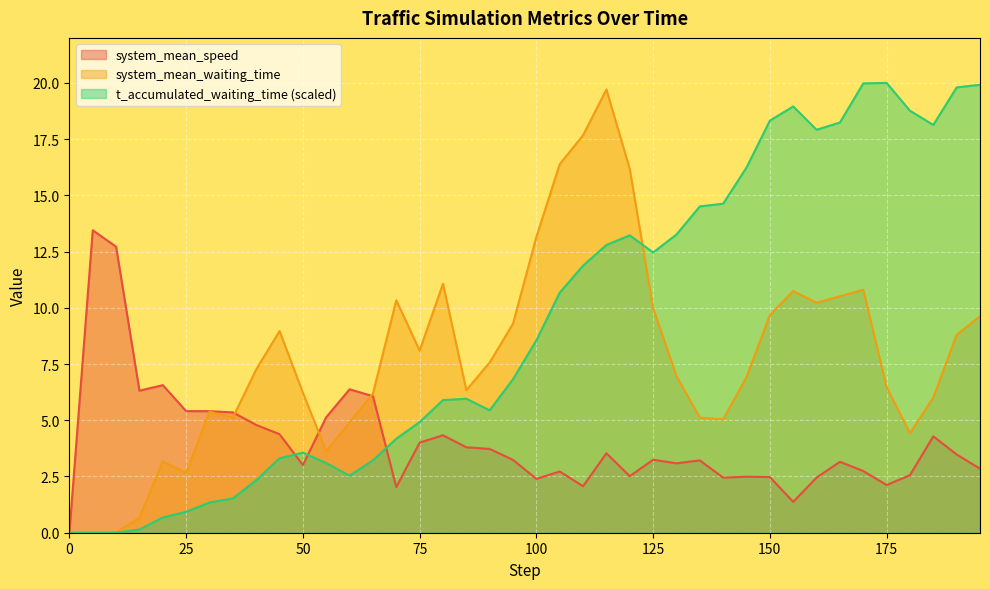

True or false: t_accumulated_waiting_time has more than 2 points higher than both neighbors.

True